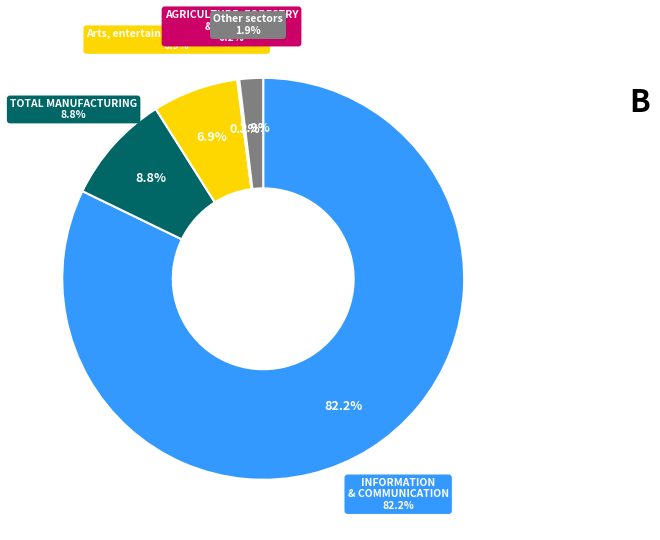

What is the majority slice?

INFORMATION AND COMMUNICATION